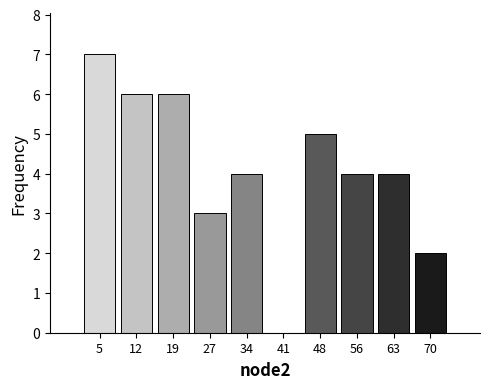

Reading left to right, list every bar in this chart as the range it spans on the x-axis followed by its height. Neither the bar edges nor the heights are printed on the chart, so give them approximately, as read against the axes.

1.0 to 8.3: 7
8.3 to 15.6: 6
15.6 to 22.9: 6
22.9 to 30.2: 3
30.2 to 37.5: 4
37.5 to 44.8: 0
44.8 to 52.1: 5
52.1 to 59.4: 4
59.4 to 66.7: 4
66.7 to 74.0: 2